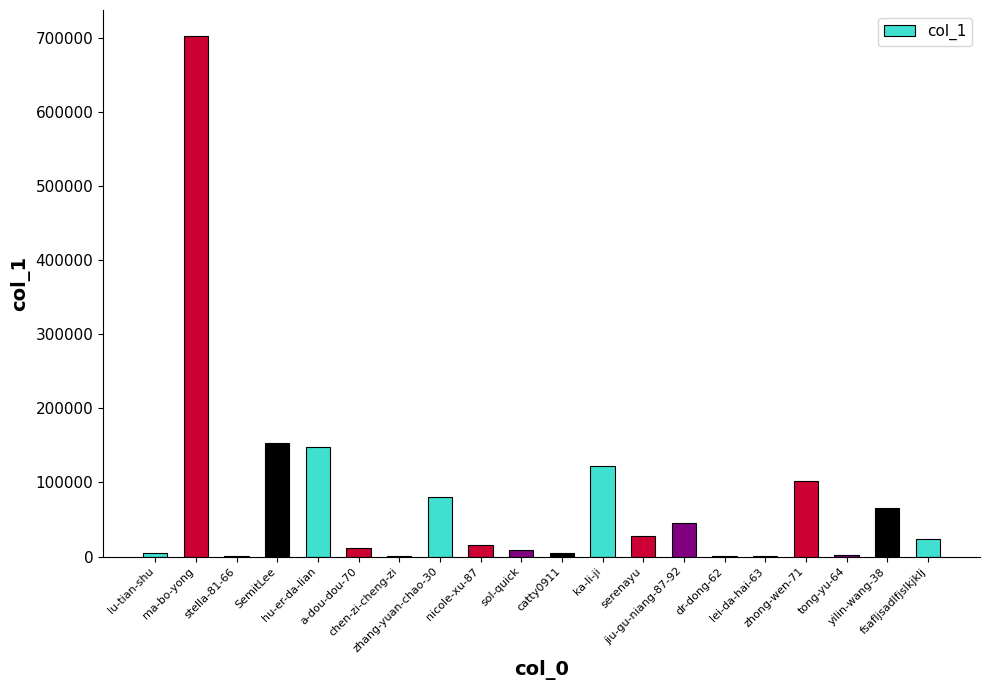

Count the number of categories in the chart.

20